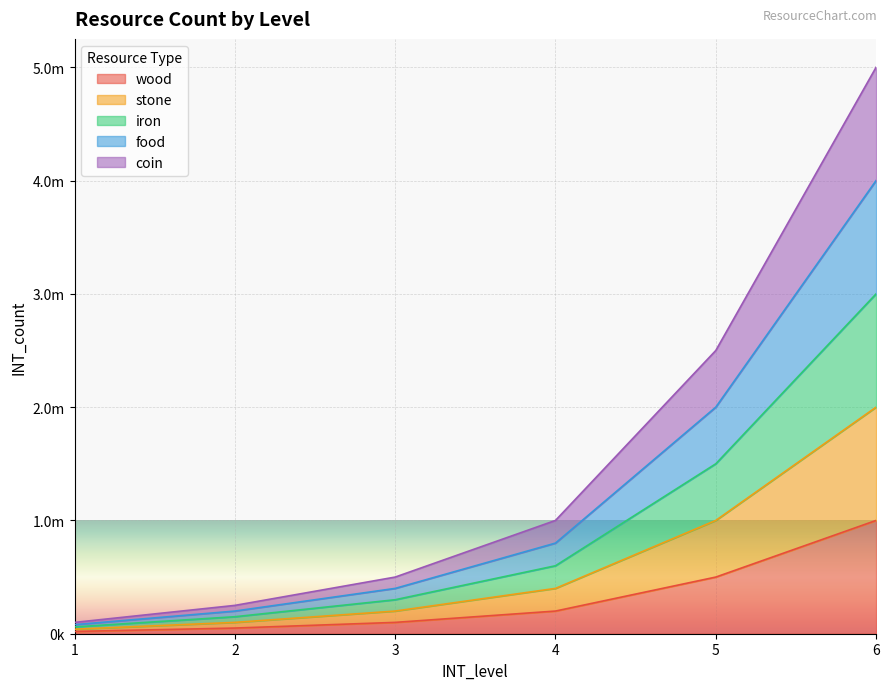

Is it true that iron equals 1318591 at 5?

False